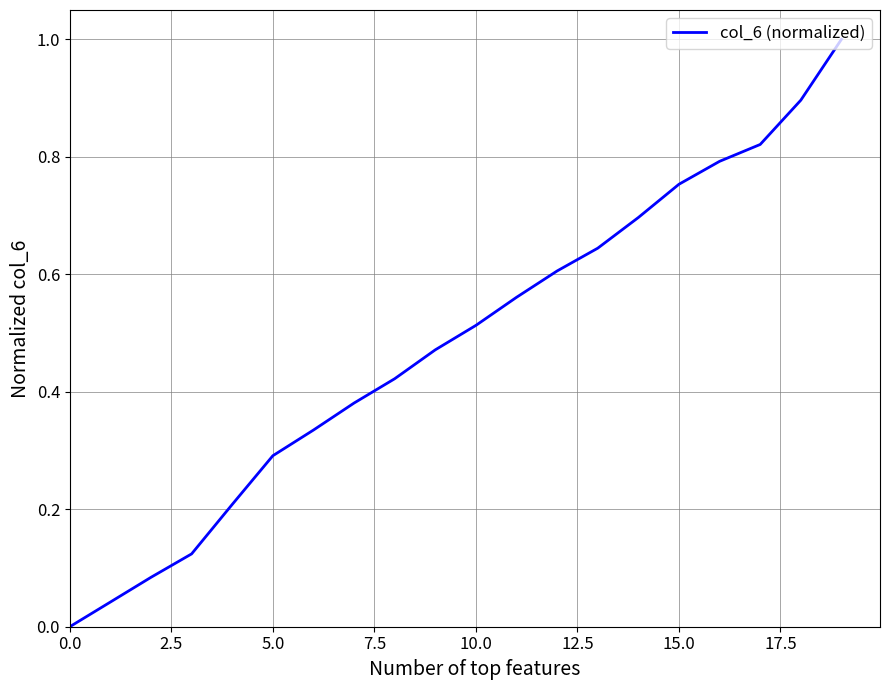

What is the maximum value shown in the chart?

1.0